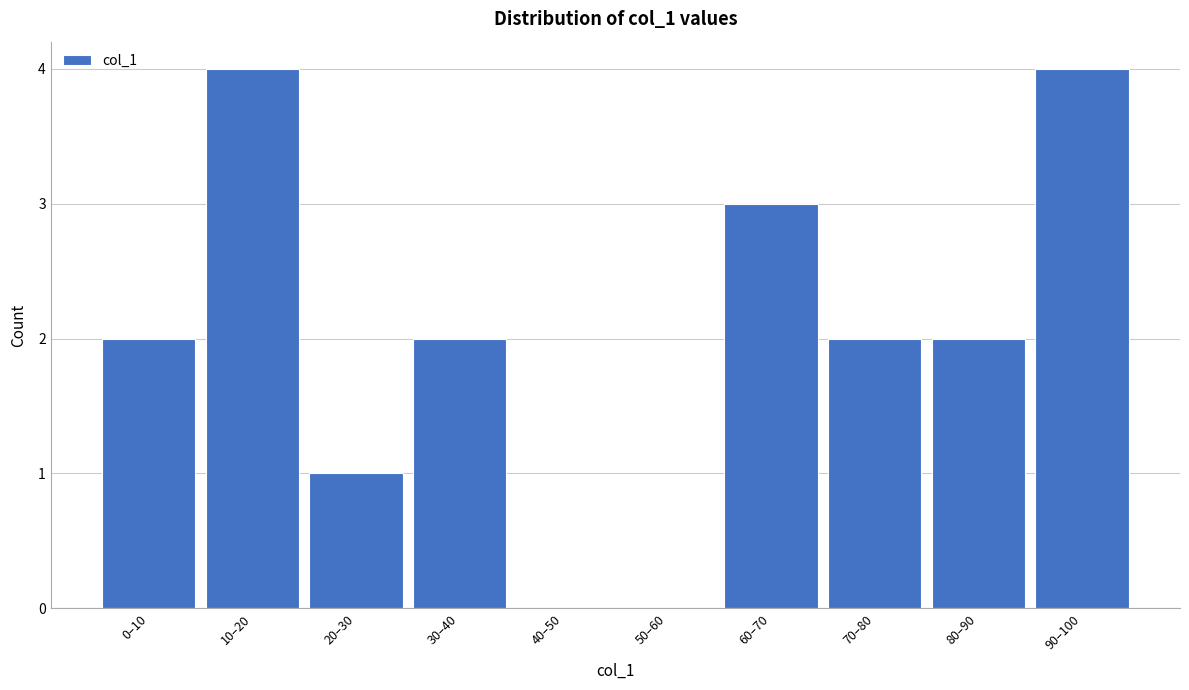

Reading left to right, what are all the values shown in this chart?

0–10=2	10–20=4	20–30=1	30–40=2	40–50=0	50–60=0	60–70=3	70–80=2	80–90=2	90–100=4